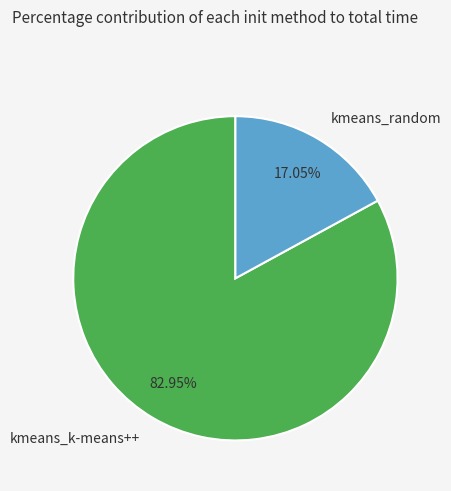

To the nearest percent, what portion does kmeans_random represent?

17%